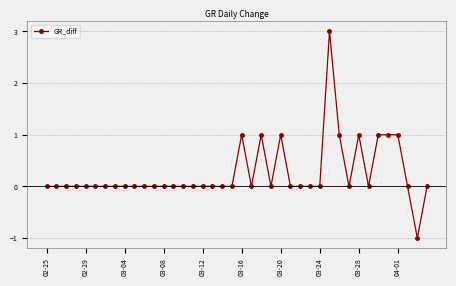

What is the difference between the maximum and second lowest values?

3